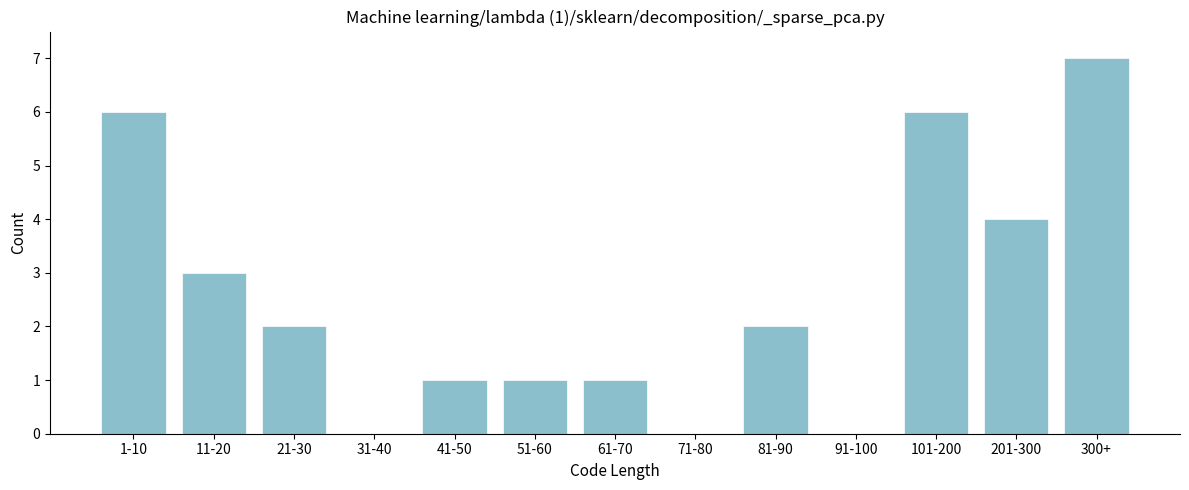

Reading right to left, what are all the values shown in this chart?

300+=7	201-300=4	101-200=6	91-100=0	81-90=2	71-80=0	61-70=1	51-60=1	41-50=1	31-40=0	21-30=2	11-20=3	1-10=6